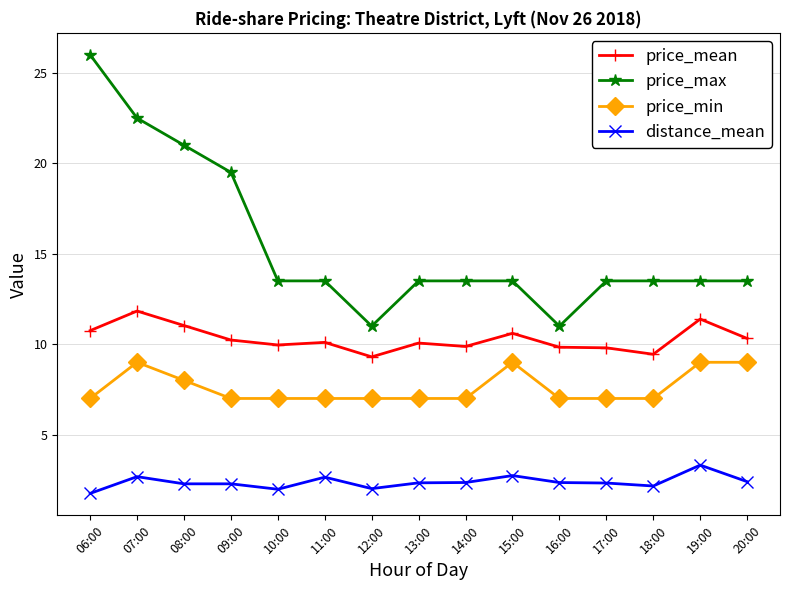

What is the difference between the maximum and minimum values in the price_min series?

2.0